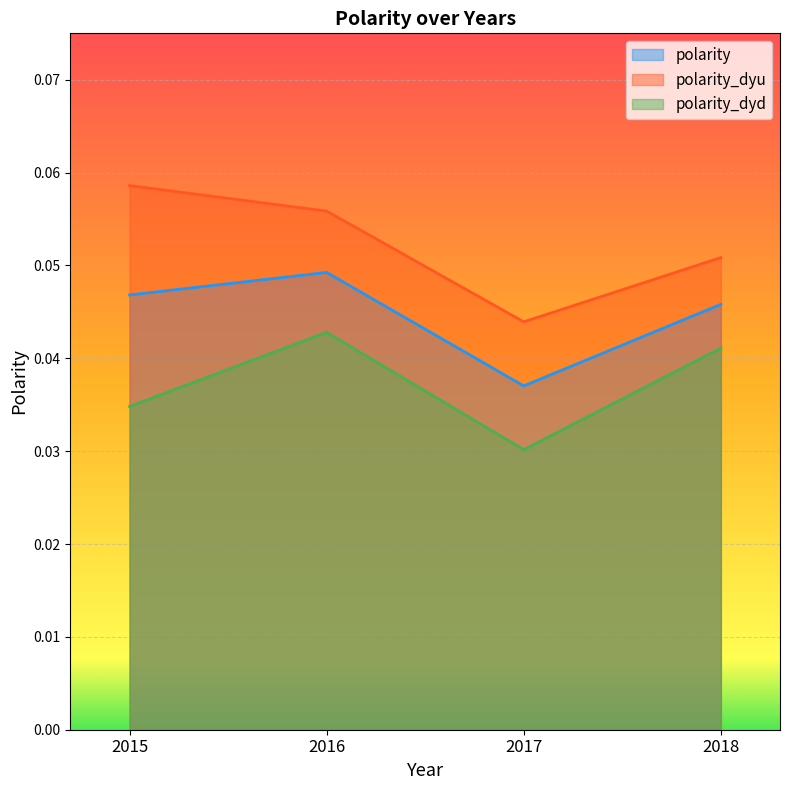

Reading left to right, what are all the values shown in this chart?

polarity: 0.0	0.0	0.0	0.0
polarity_dyu: 0.1	0.1	0.0	0.1
polarity_dyd: 0.0	0.0	0.0	0.0